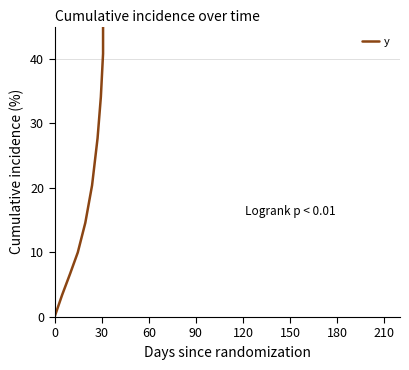

The chart shows a value of 287.7 at 36. True or false?

False